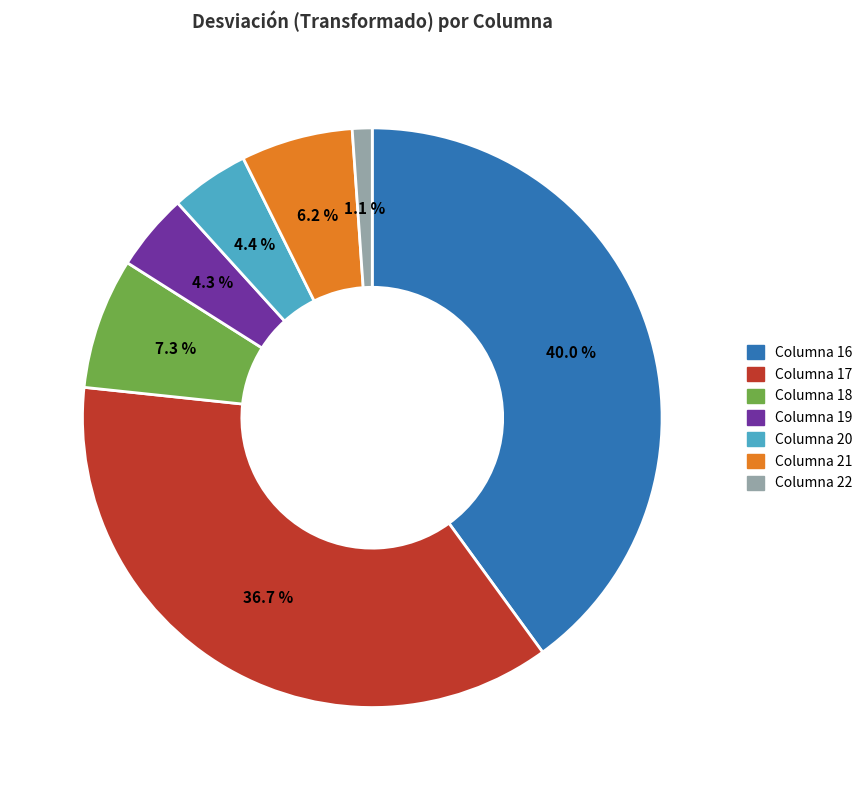

How many slices are in this pie chart?

7